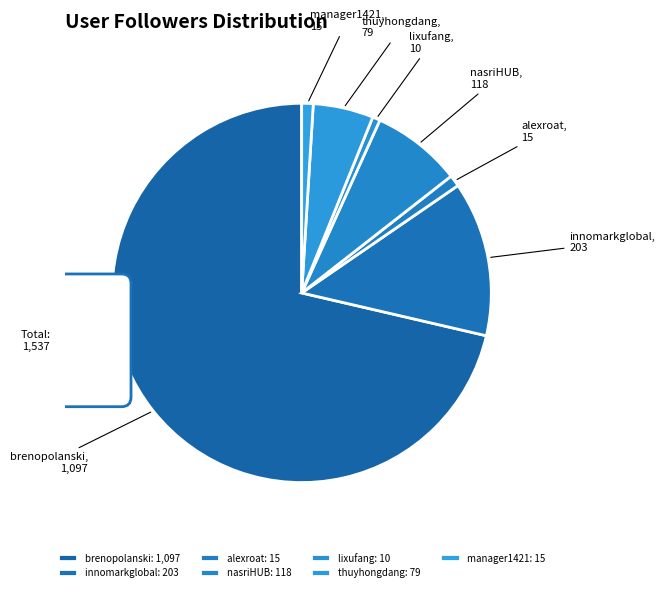

Is it true that thuyhongdang is 1% of the pie?

False